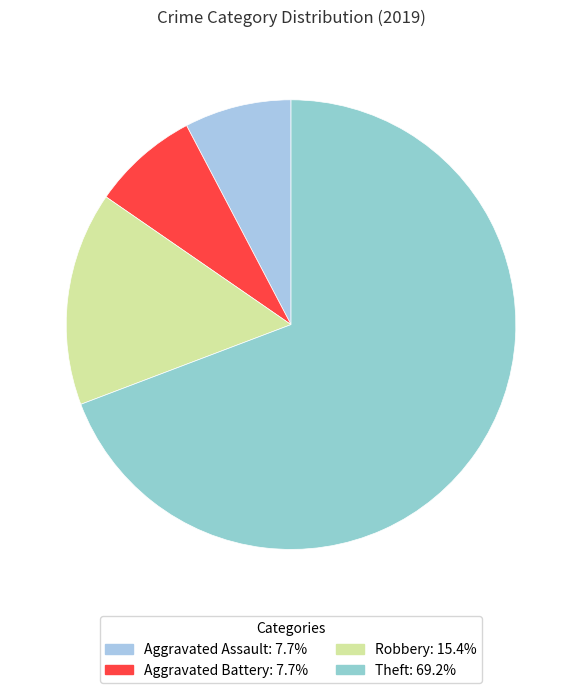

What percentage is the Theft slice, to the nearest percent?

69%